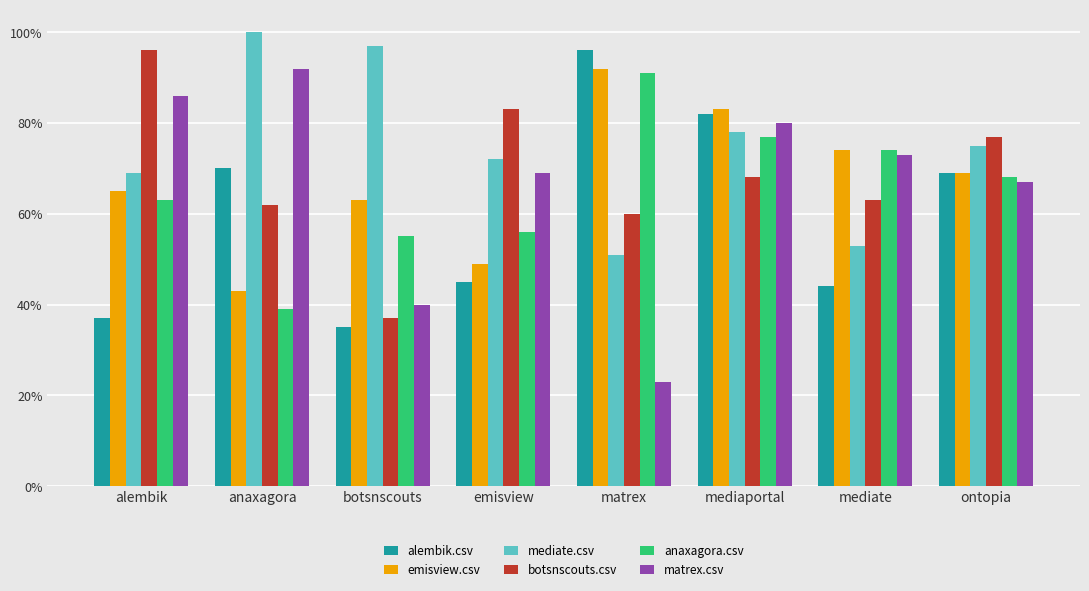

Are the bars horizontal?

No